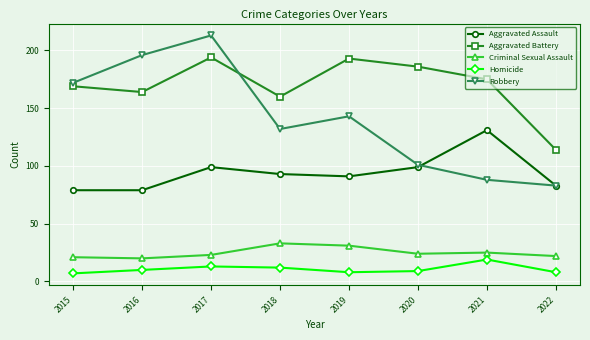

Reading left to right, extract all data points from this chart.

Aggravated Assault: 2015=79	2016=79	2017=99	2018=93	2019=91	2020=99	2021=131	2022=83
Aggravated Battery: 2015=169	2016=164	2017=194	2018=160	2019=193	2020=186	2021=175	2022=114
Criminal Sexual Assault: 2015=21	2016=20	2017=23	2018=33	2019=31	2020=24	2021=25	2022=22
Homicide: 2015=7	2016=10	2017=13	2018=12	2019=8	2020=9	2021=19	2022=8
Robbery: 2015=172	2016=196	2017=213	2018=132	2019=143	2020=101	2021=88	2022=83